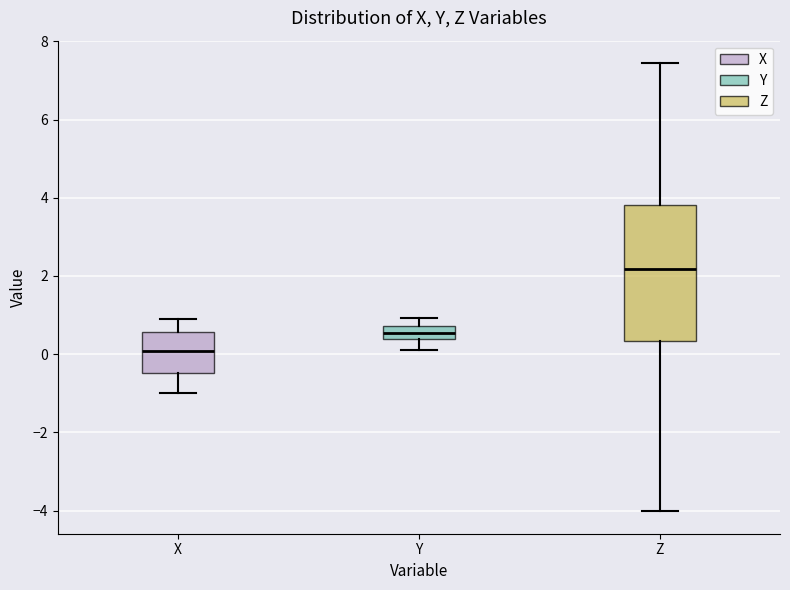

Where is the lower edge of the box for X on the y-axis? The values are not printed on the chart, so give them approximately, as read against the axis.

-0.4